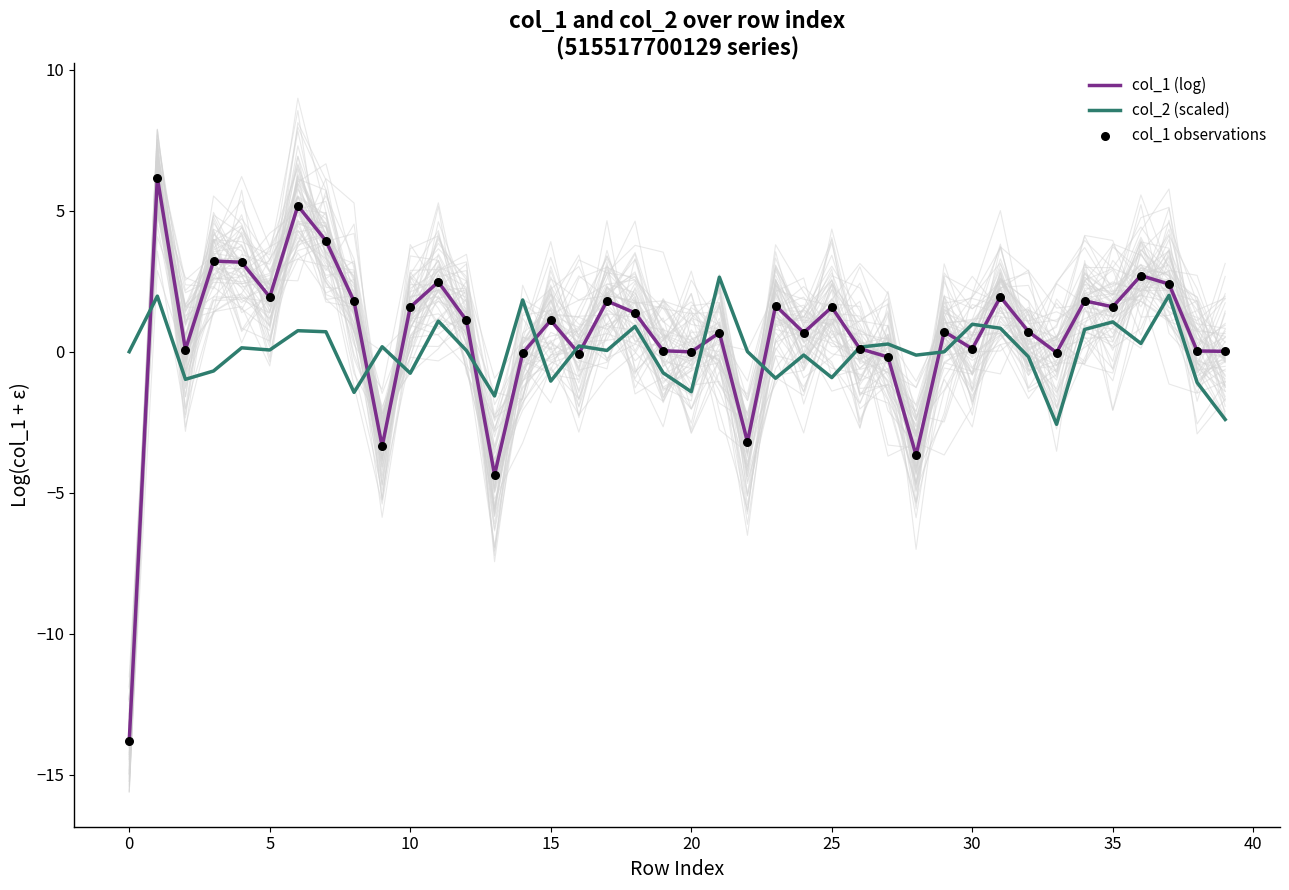

Which series reaches the minimum Y coordinate?

col_1 (log)